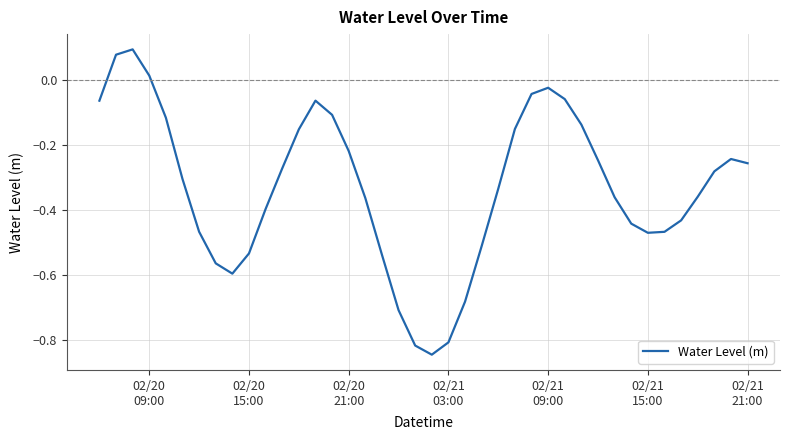

What is the difference between the maximum and minimum values?

0.9